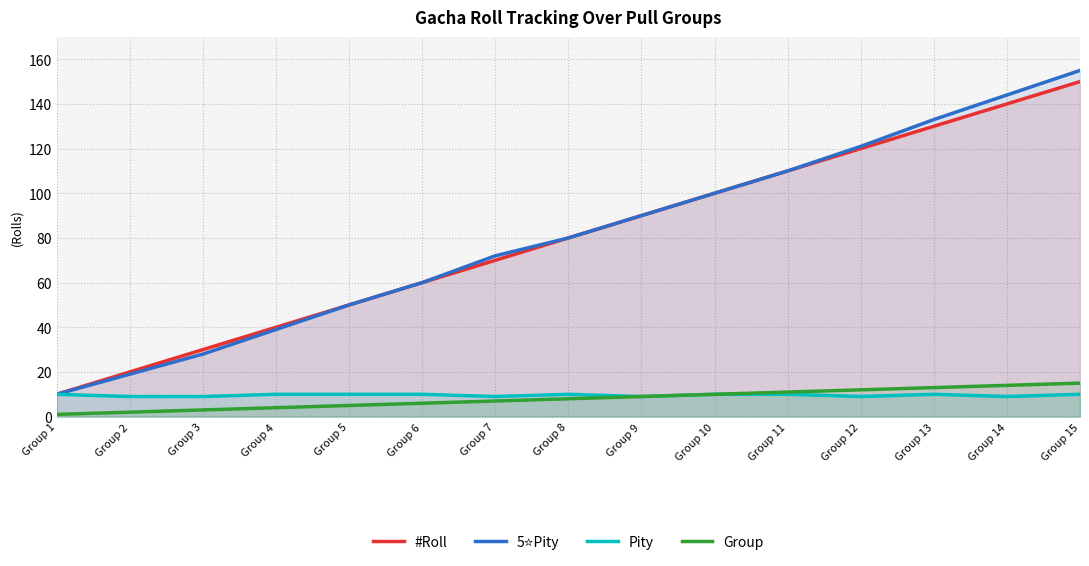

Is it true that Pity equals 10 at Group 11?

True